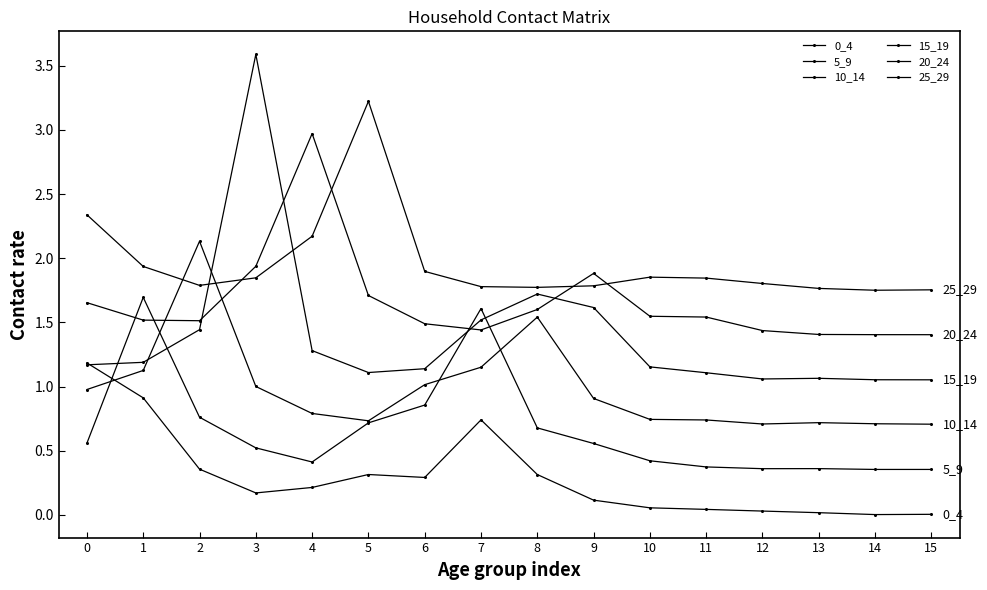

What is the total value across all series at 2?

8.0